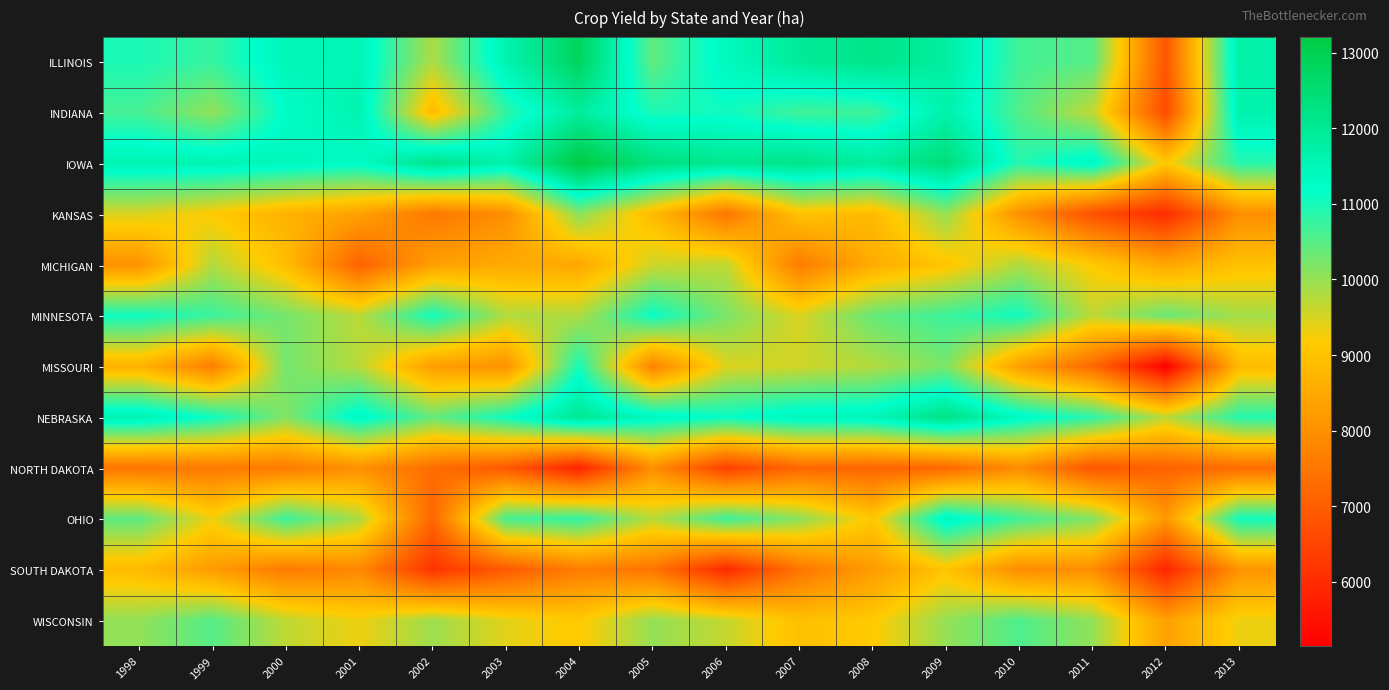

At how many categories does at least one series exceed 6584?

16